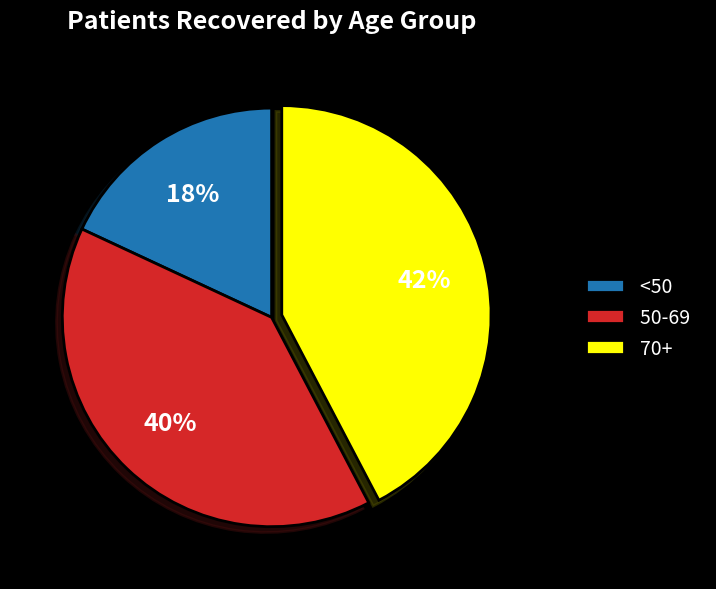

Is the sum of 70+ and <50 greater than half?

Yes